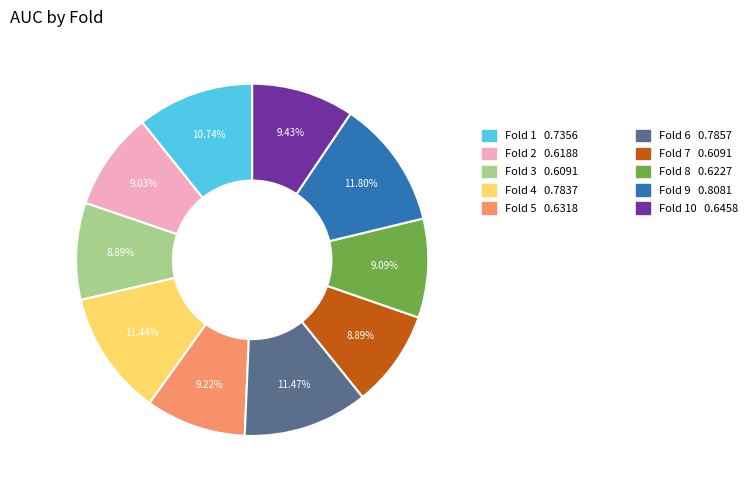

Is there a majority slice in this chart?

No